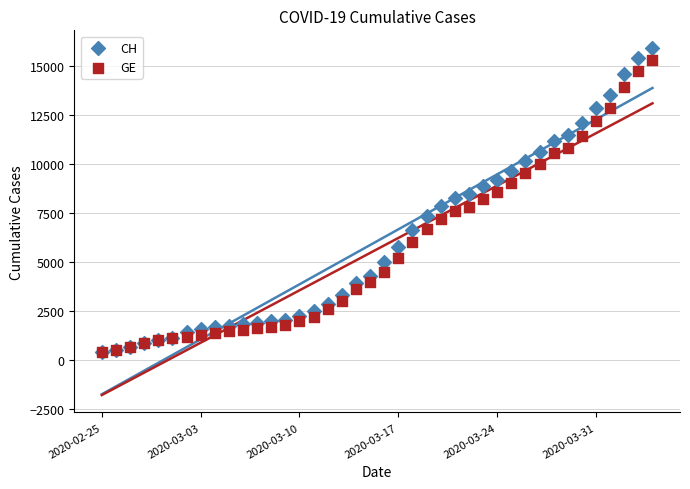

What are all the series names shown in the legend?

CH, GE